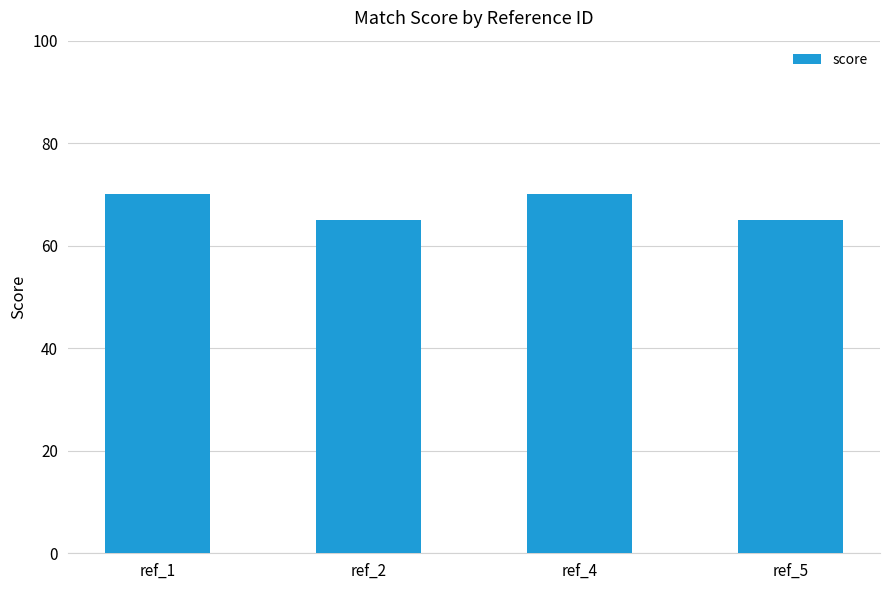

Which has a higher value, ref_4 or ref_5?

ref_4